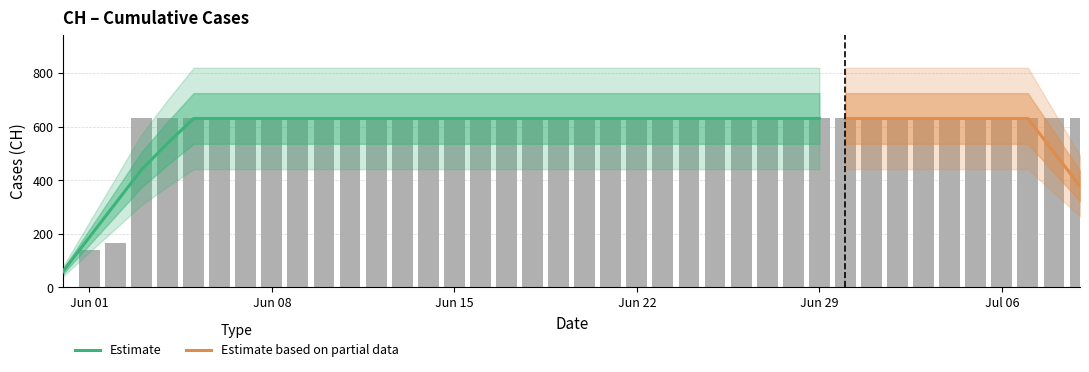

Read the value at 2020-07-03, to the nearest 100.

600